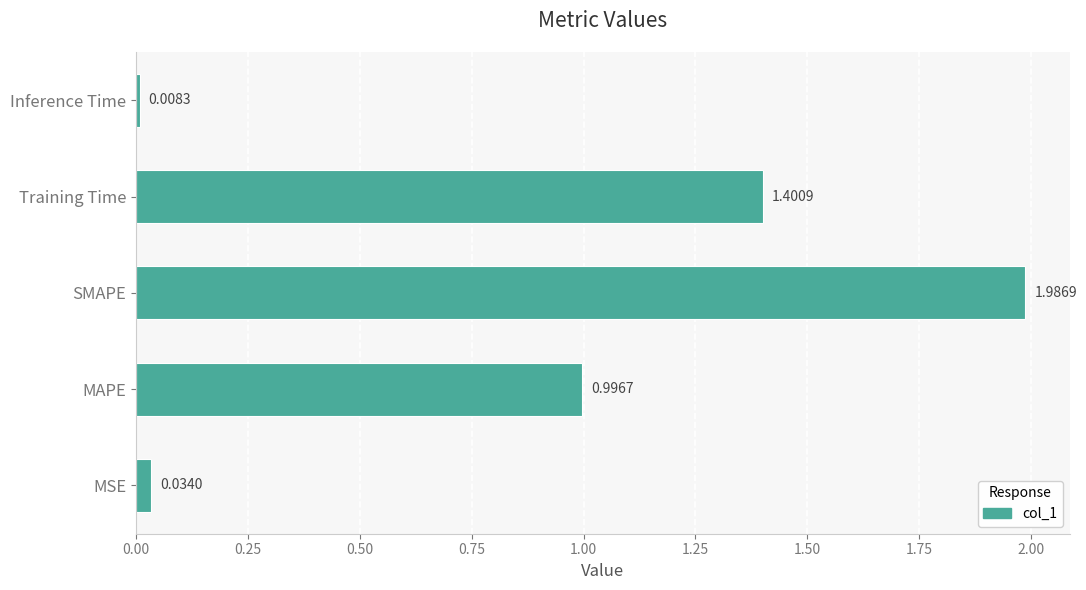

Where is the data nearest to the value 0?

Inference Time